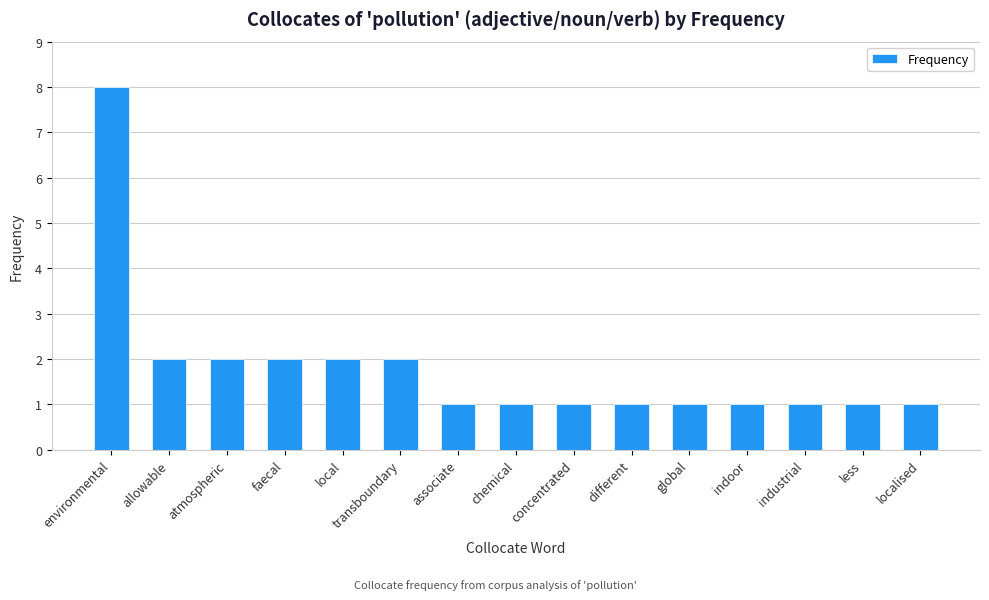

What is the average value?

2